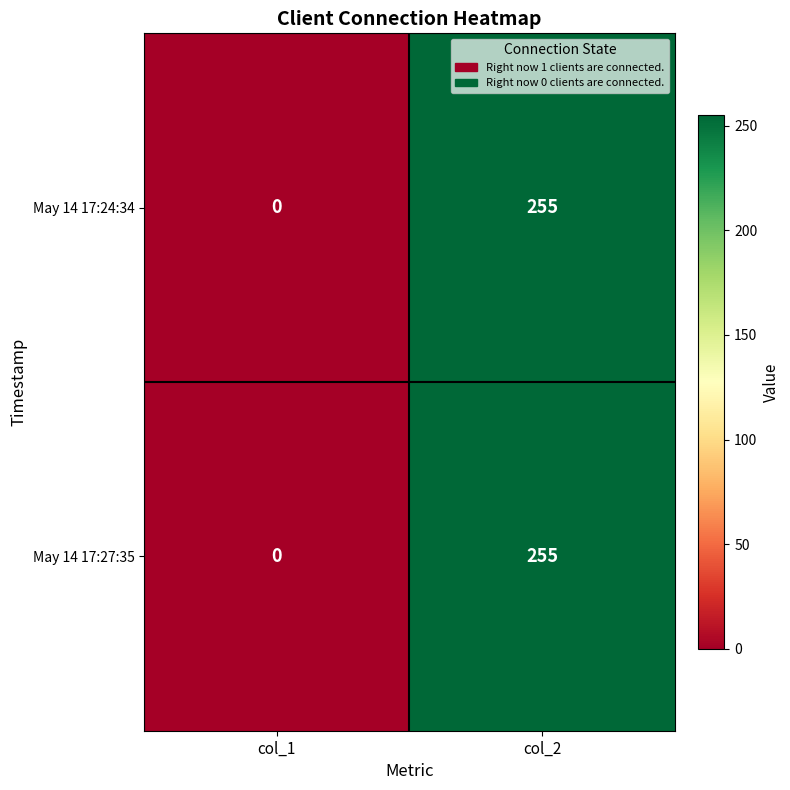

Where is May 14 17:24:34 nearest to the value 127?

col_1